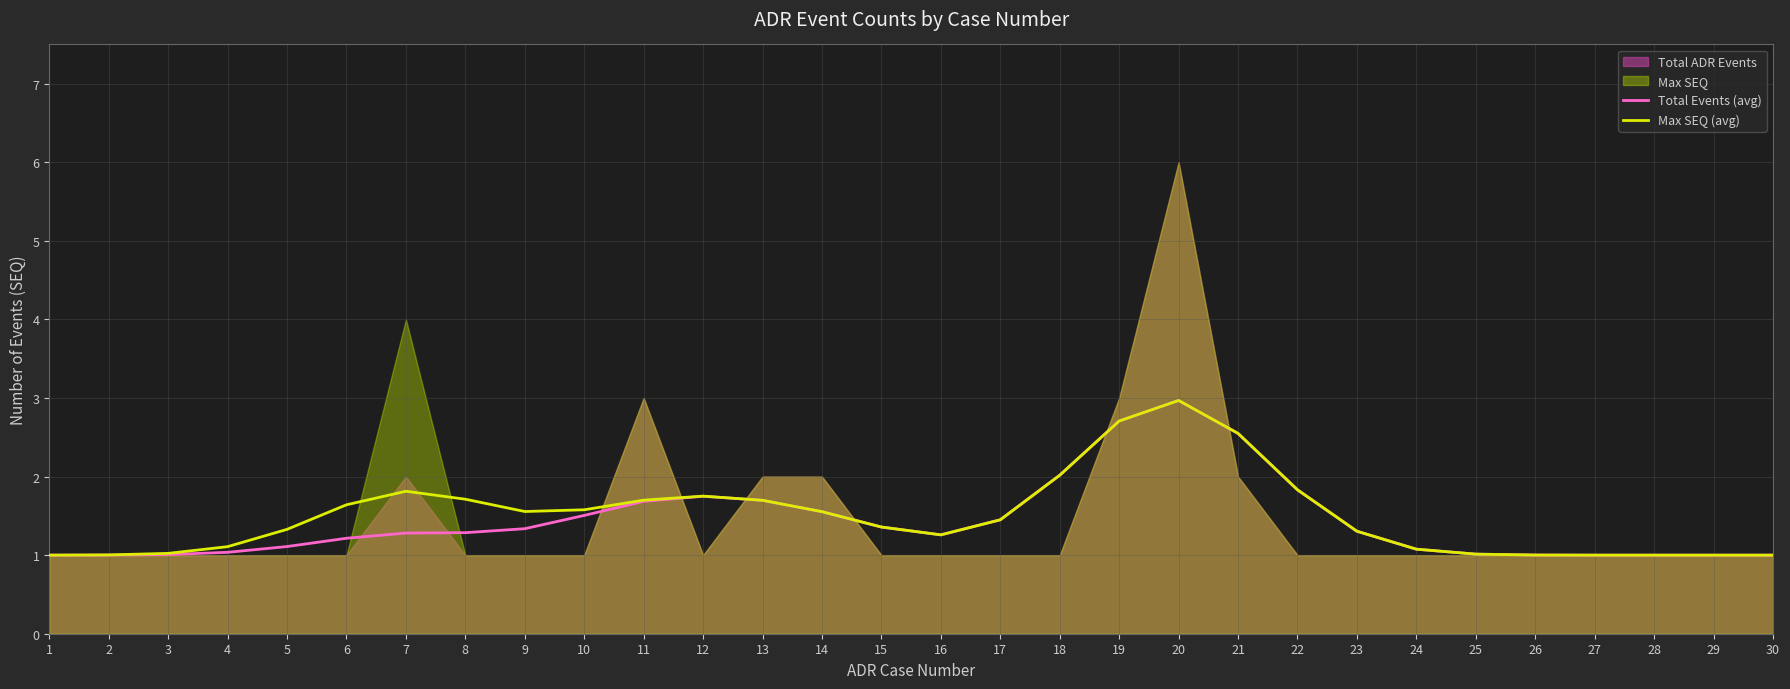

At how many categories does at least one series exceed 2?

4